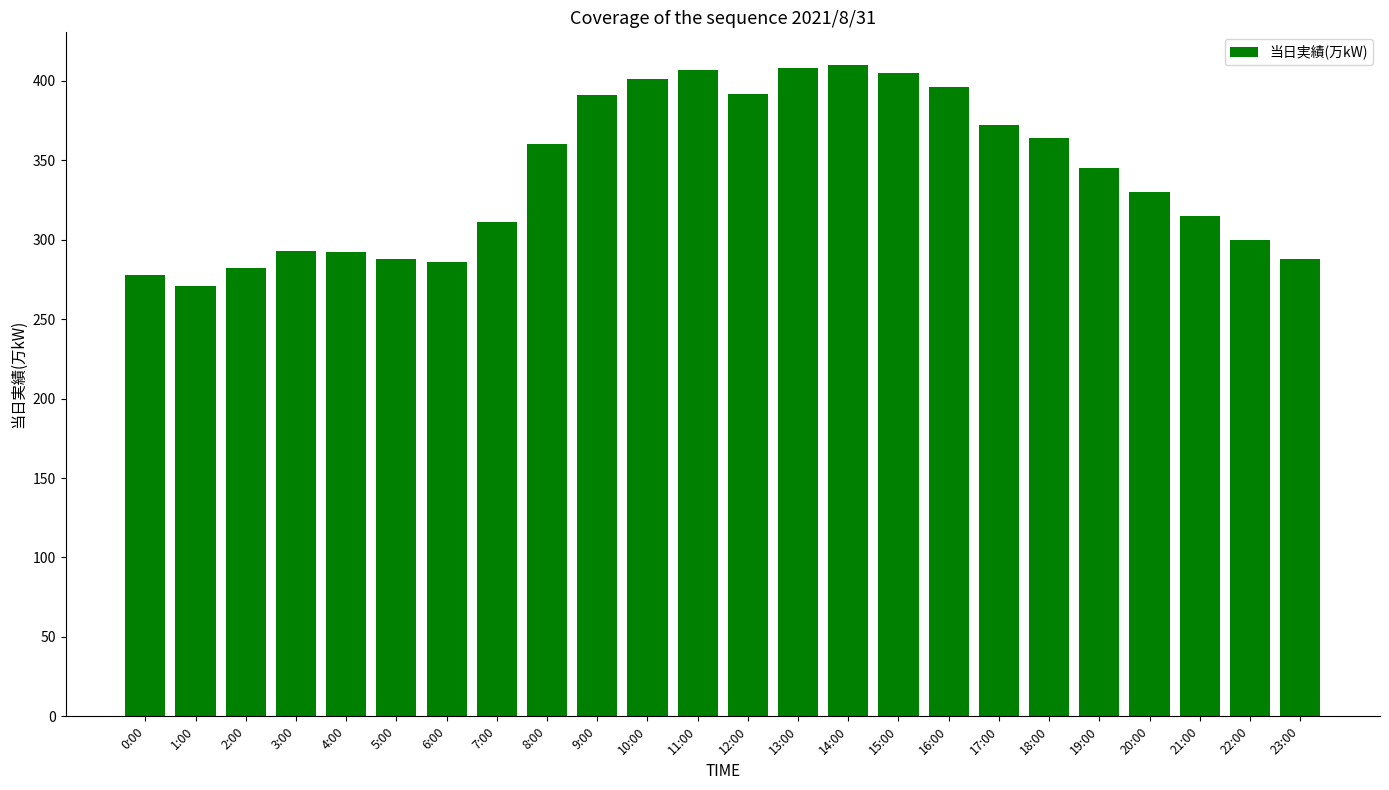

What is the average value?

341